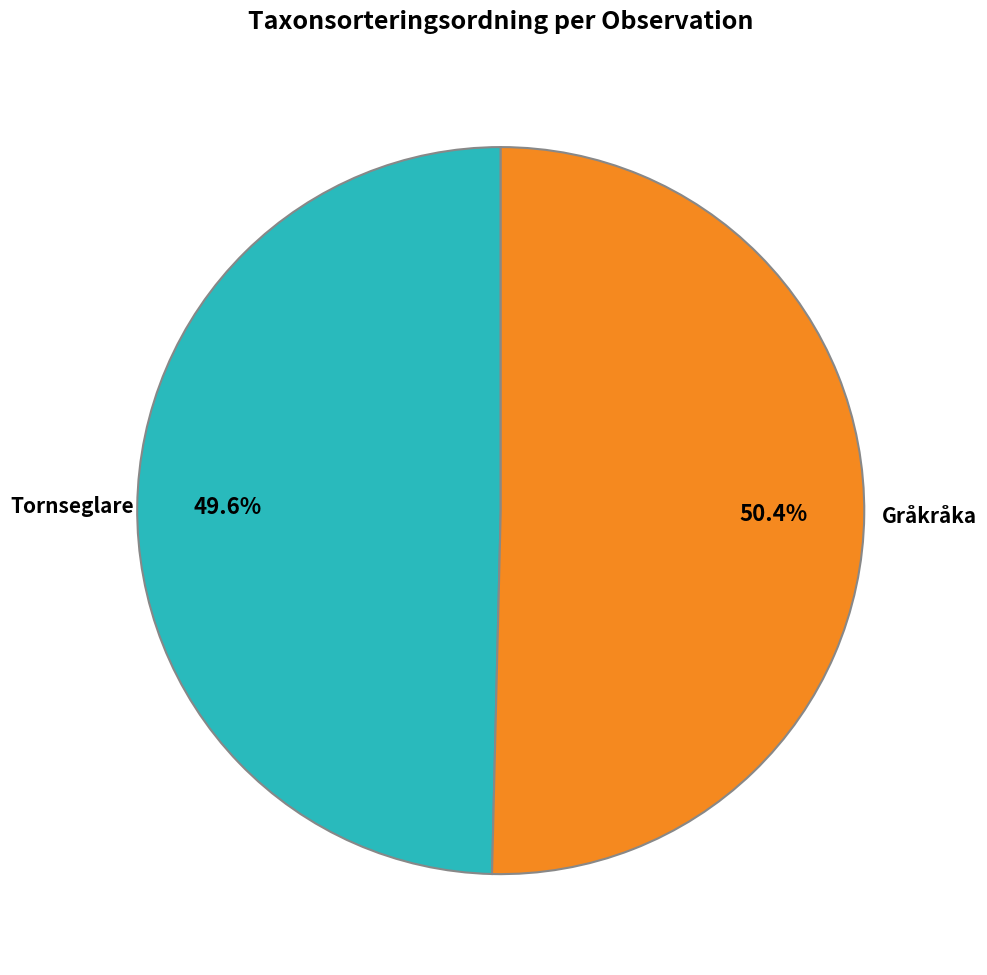

Is there a majority slice in this chart?

Yes